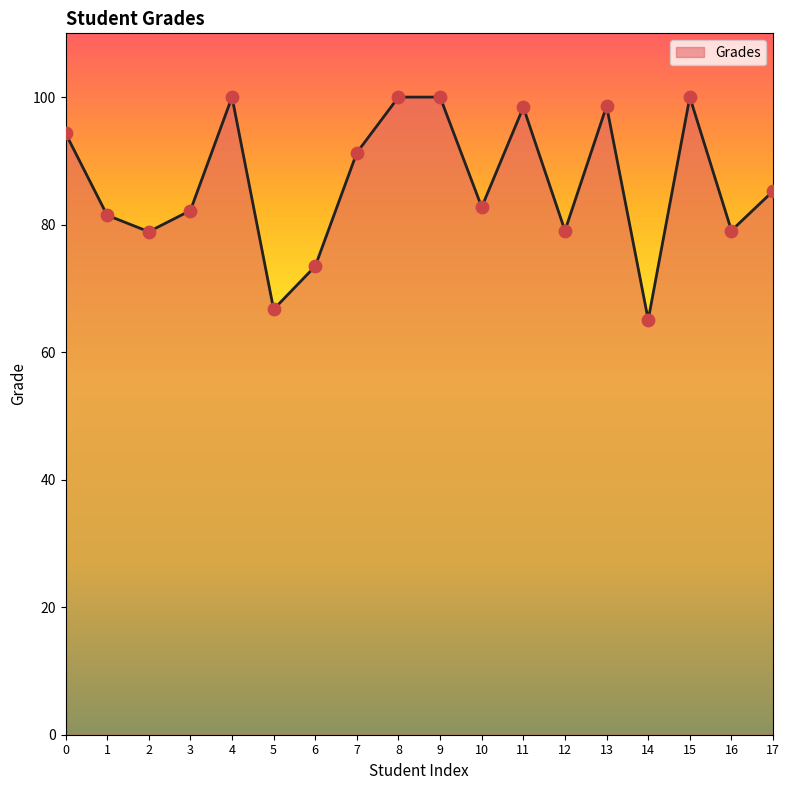

Which has a higher value, 16 or 4?

4